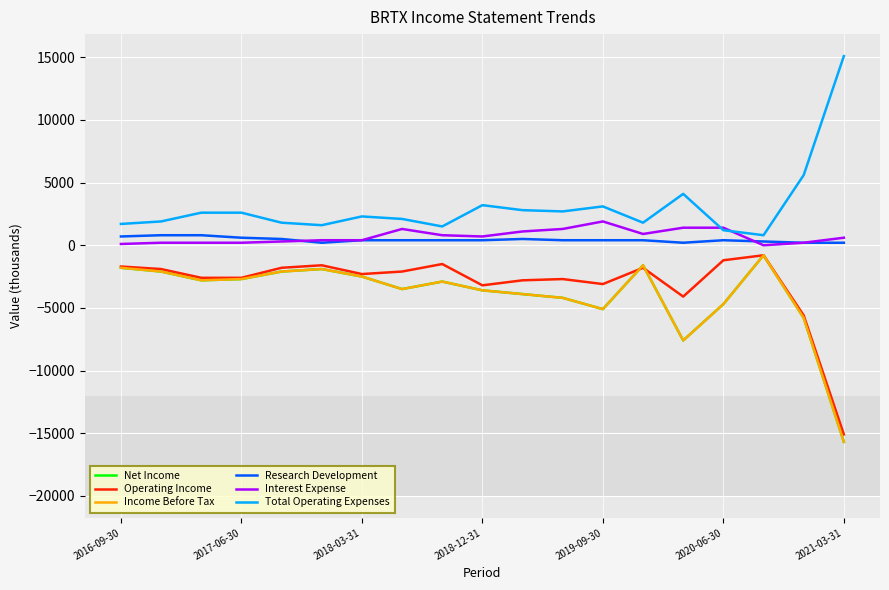

Does the chart display data point markers on the line(s)?

No